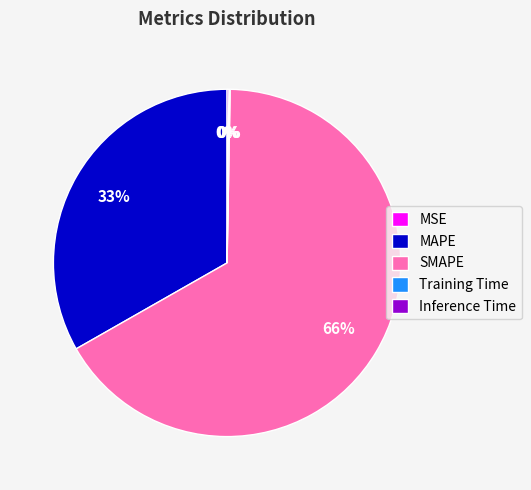

What is the majority slice?

SMAPE